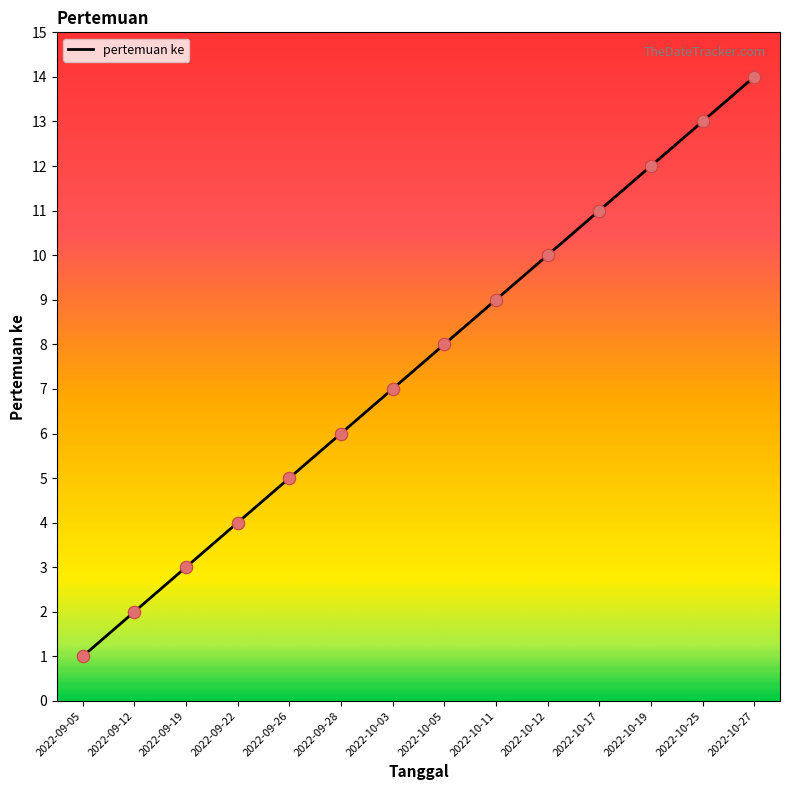

Which has a higher value, 2022-10-05 or 2022-09-26?

2022-10-05